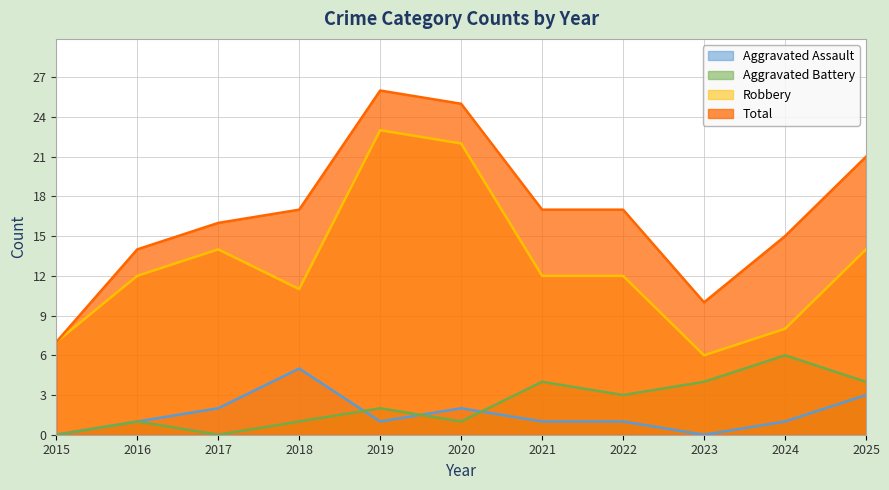

Between 2021 and 2025, which series saw the biggest shift?

Total